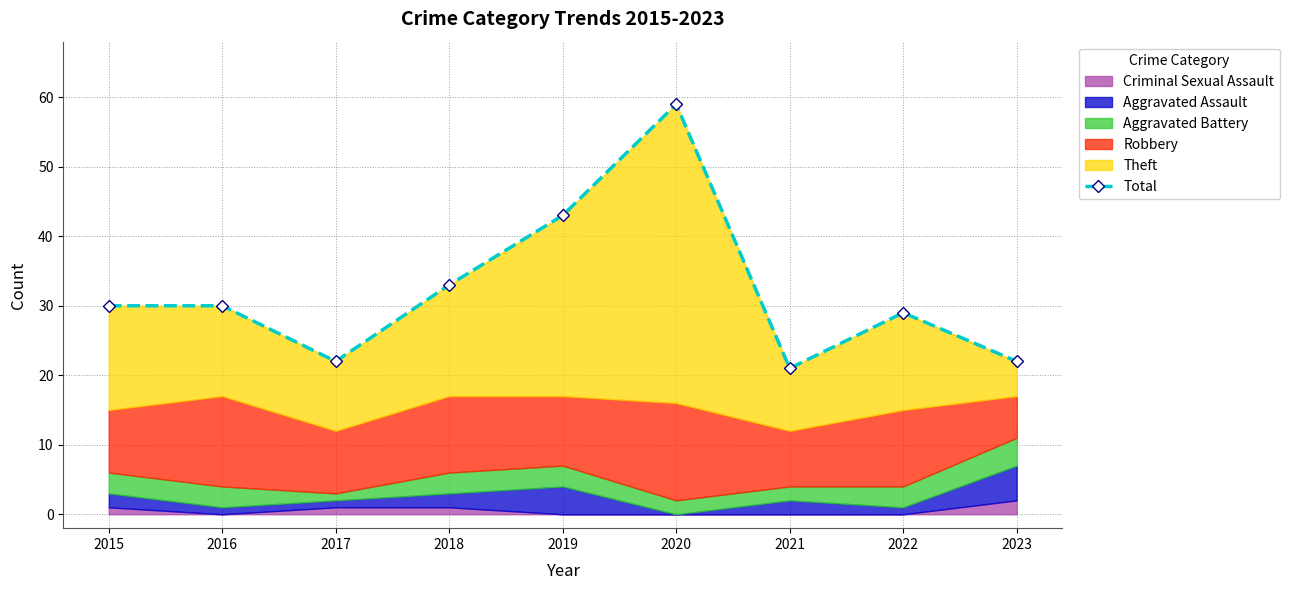

At which category does the data reach its first local valley?

2017